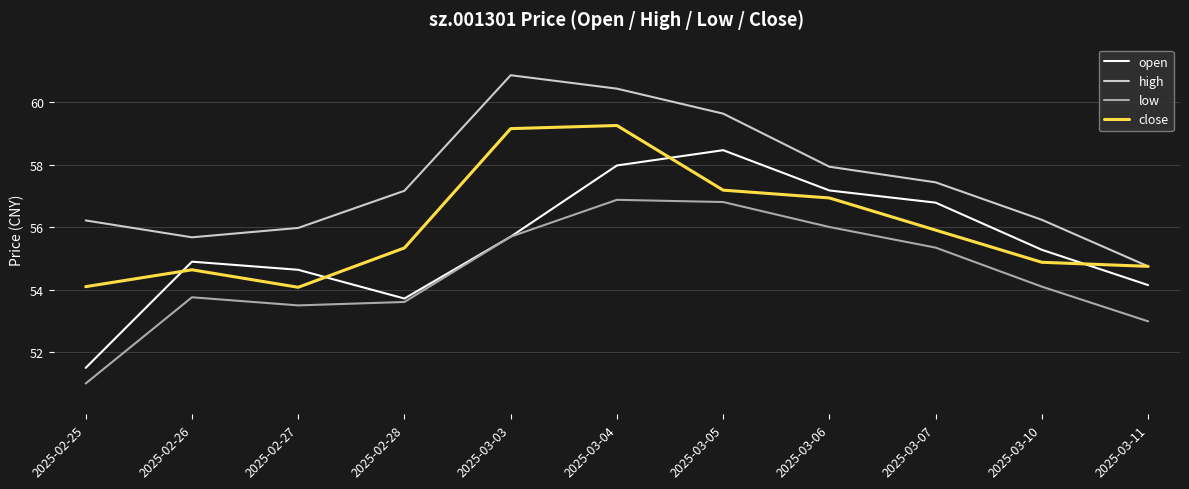

List the series in order of their peak value, highest first.

high, close, open, low